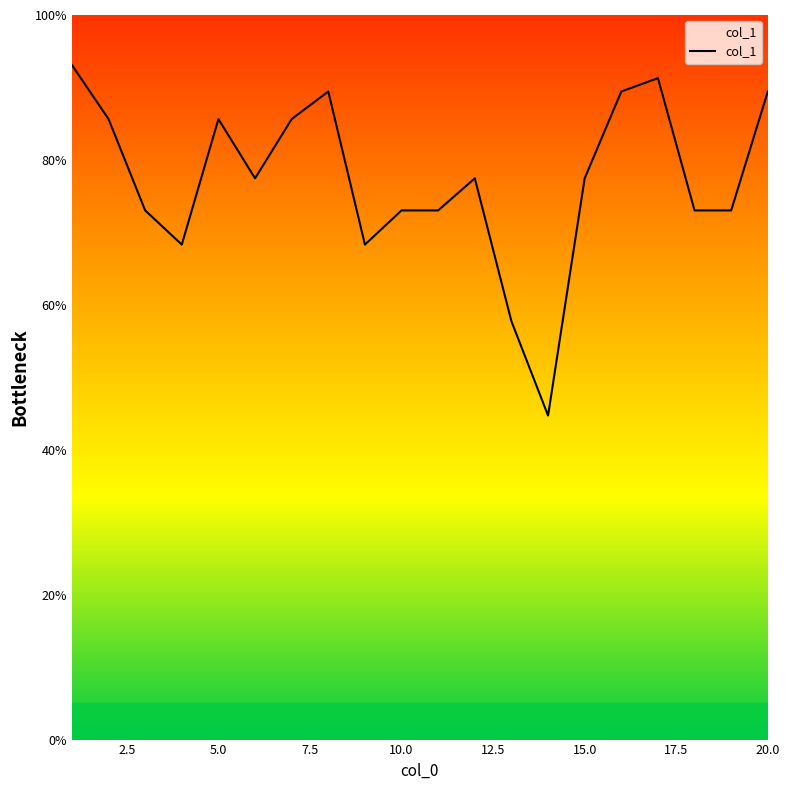

What is the difference between the maximum and minimum values?

48.4